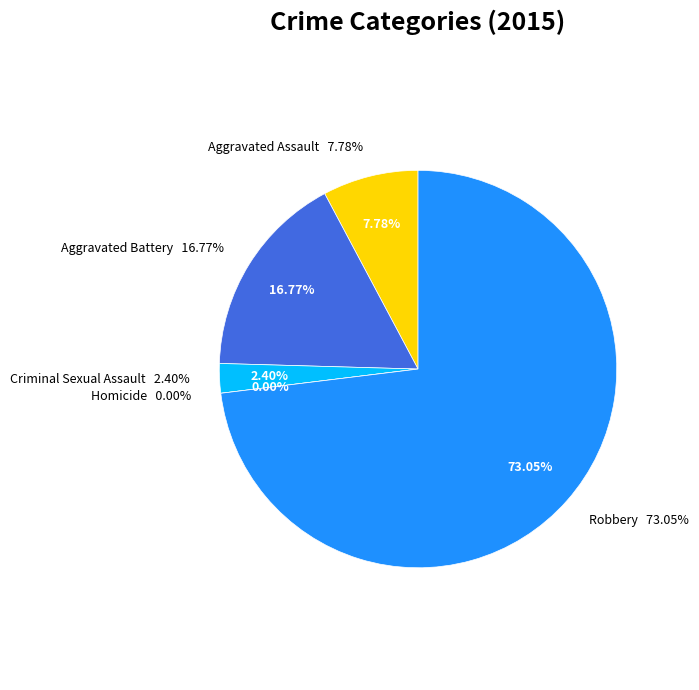

Between Criminal Sexual Assault and Aggravated Assault, which is larger?

Aggravated Assault